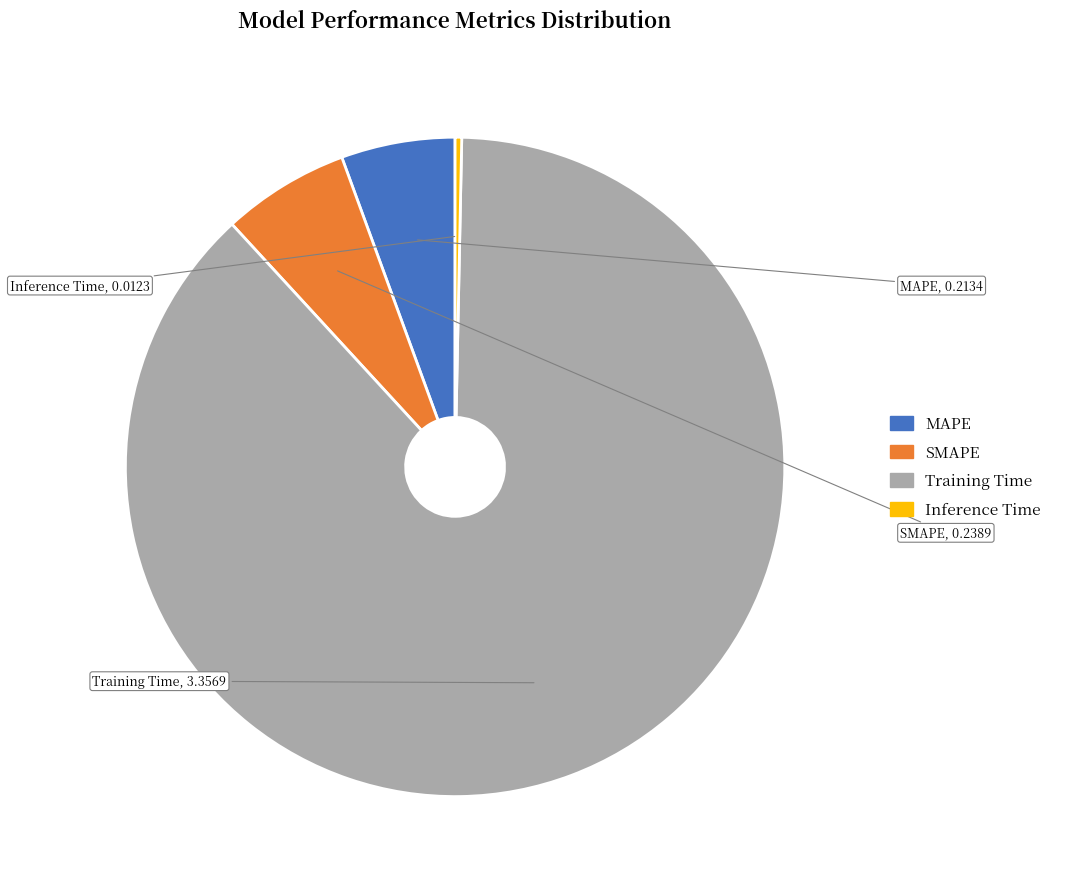

Is the sum of SMAPE and Training Time greater than half?

Yes